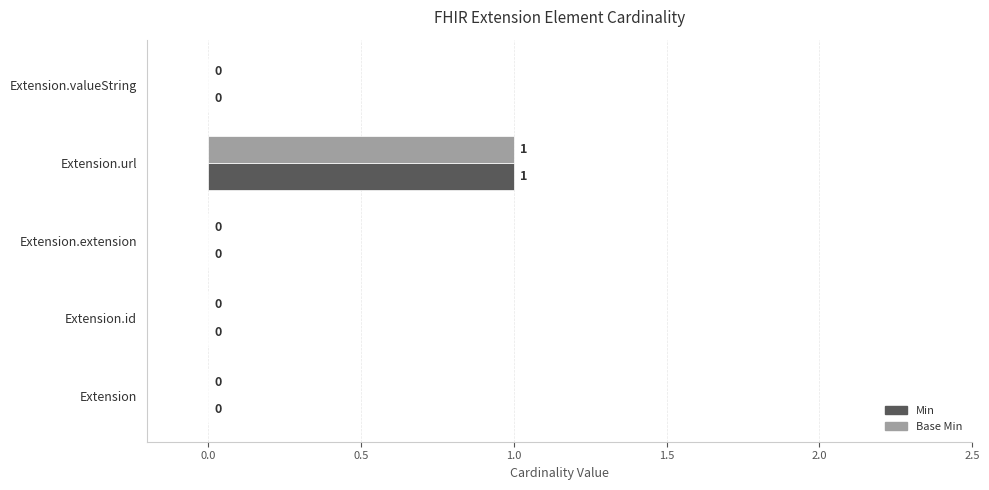

At which category is the sum across all series the highest?

Extension.url